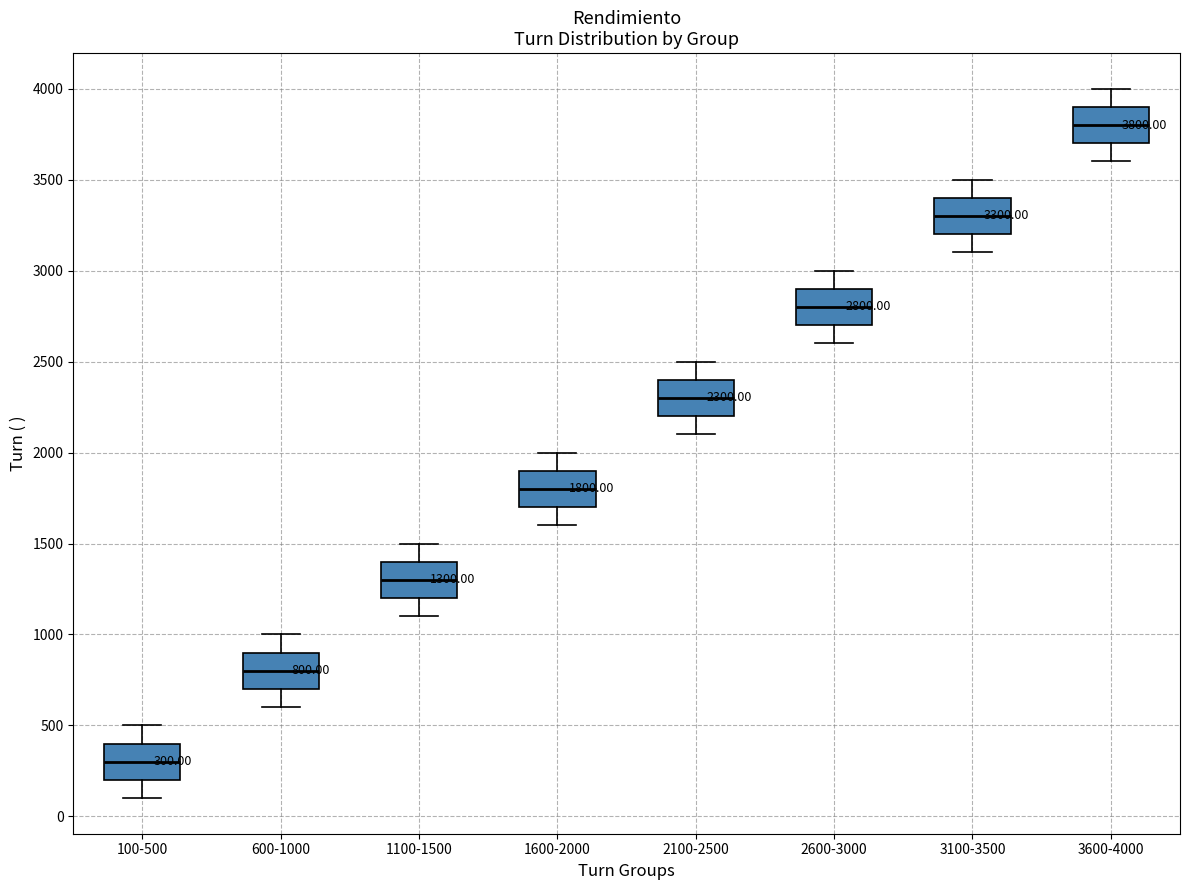

Which box's median line is the highest?

3600-4000